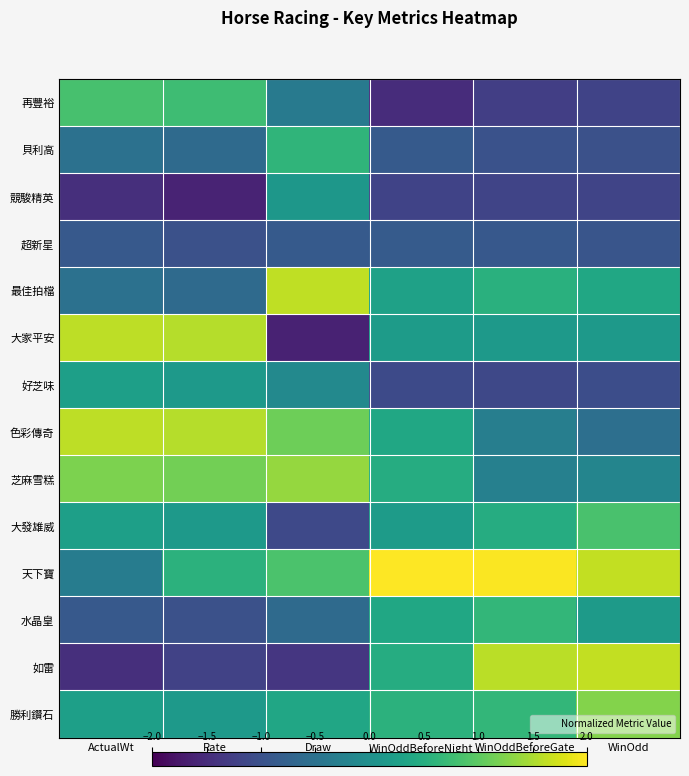

Reading left to right, what are all the values shown in this chart?

再豐裕: ActualWt=0.8	Rate=0.8	Draw=-0.4	WinOddBeforeNight=-1.5	WinOddBeforeGate=-1.3	WinOdd=-1.2
貝利高: ActualWt=-0.5	Rate=-0.6	Draw=0.6	WinOddBeforeNight=-0.9	WinOddBeforeGate=-1.0	WinOdd=-1.0
競駿精英: ActualWt=-1.5	Rate=-1.6	Draw=0.1	WinOddBeforeNight=-1.2	WinOddBeforeGate=-1.2	WinOdd=-1.2
超新星: ActualWt=-0.9	Rate=-1.0	Draw=-0.9	WinOddBeforeNight=-0.8	WinOddBeforeGate=-0.9	WinOdd=-0.9
最佳拍檔: ActualWt=-0.5	Rate=-0.6	Draw=1.6	WinOddBeforeNight=0.3	WinOddBeforeGate=0.5	WinOdd=0.4
大家平安: ActualWt=1.6	Rate=1.6	Draw=-1.6	WinOddBeforeNight=0.2	WinOddBeforeGate=0.1	WinOdd=0.1
好芝味: ActualWt=0.3	Rate=0.2	Draw=-0.1	WinOddBeforeNight=-1.1	WinOddBeforeGate=-1.1	WinOdd=-1.1
色彩傳奇: ActualWt=1.6	Rate=1.6	Draw=1.1	WinOddBeforeNight=0.4	WinOddBeforeGate=-0.3	WinOdd=-0.5
芝麻雪糕: ActualWt=1.2	Rate=1.2	Draw=1.4	WinOddBeforeNight=0.5	WinOddBeforeGate=-0.3	WinOdd=-0.2
大發雄威: ActualWt=0.3	Rate=0.2	Draw=-1.1	WinOddBeforeNight=0.2	WinOddBeforeGate=0.5	WinOdd=0.8
天下寶: ActualWt=-0.3	Rate=0.6	Draw=0.9	WinOddBeforeNight=2.0	WinOddBeforeGate=2.0	WinOdd=1.6
水晶皇: ActualWt=-0.9	Rate=-1.0	Draw=-0.6	WinOddBeforeNight=0.4	WinOddBeforeGate=0.6	WinOdd=0.2
如雷: ActualWt=-1.5	Rate=-1.2	Draw=-1.4	WinOddBeforeNight=0.5	WinOddBeforeGate=1.6	WinOdd=1.6
勝利鑽石: ActualWt=0.3	Rate=0.2	Draw=0.4	WinOddBeforeNight=0.6	WinOddBeforeGate=0.6	WinOdd=1.3